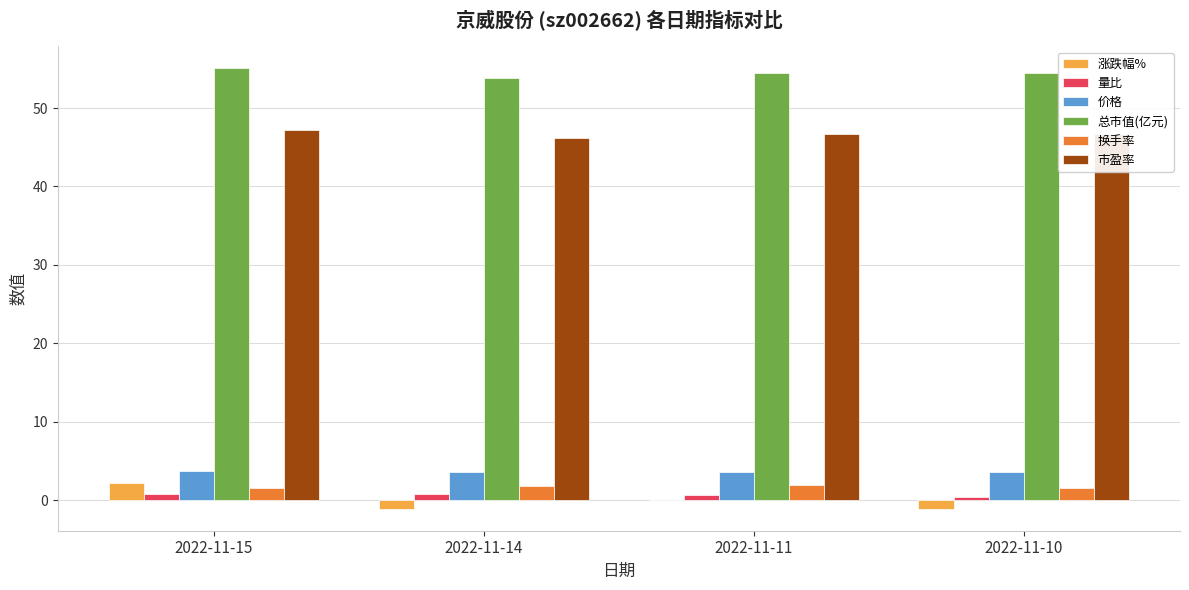

What is the sum of all 换手率 values?

6.8